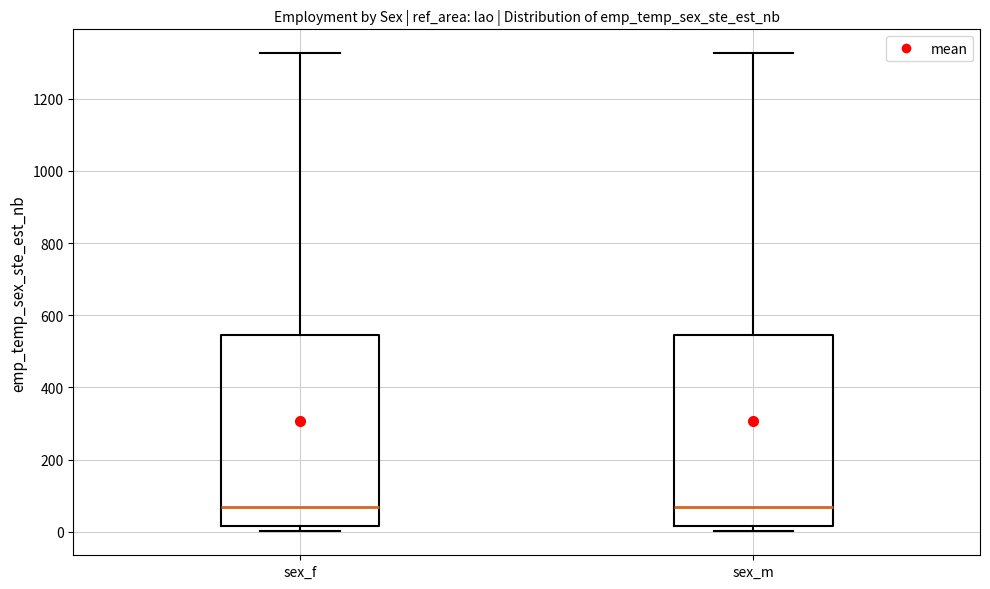

Reading left to right, read every box against the y-axis: the position of its median line, the range the box covers, and the ends of its whiskers. The values are not printed on the chart, so give them approximately, as read against the axis.

sex_f: median 60, box 20 to 540, whiskers 0 to 1320
sex_m: median 60, box 20 to 540, whiskers 0 to 1320